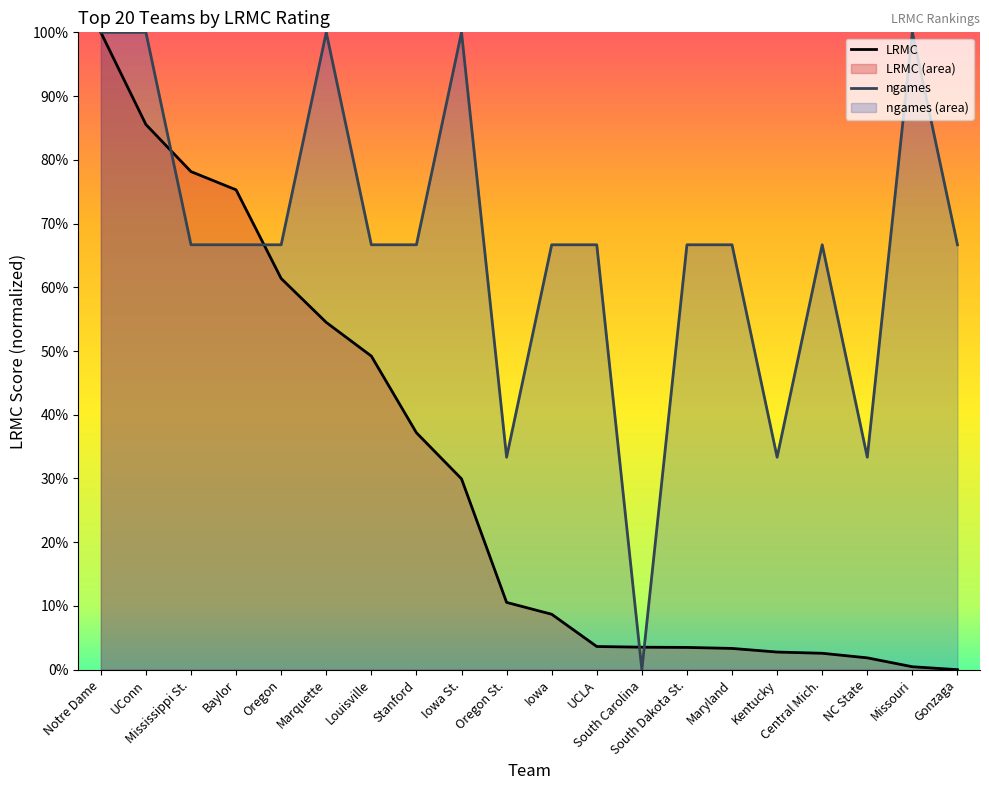

True or false: LRMC and ngames_norm cross at least once.

True